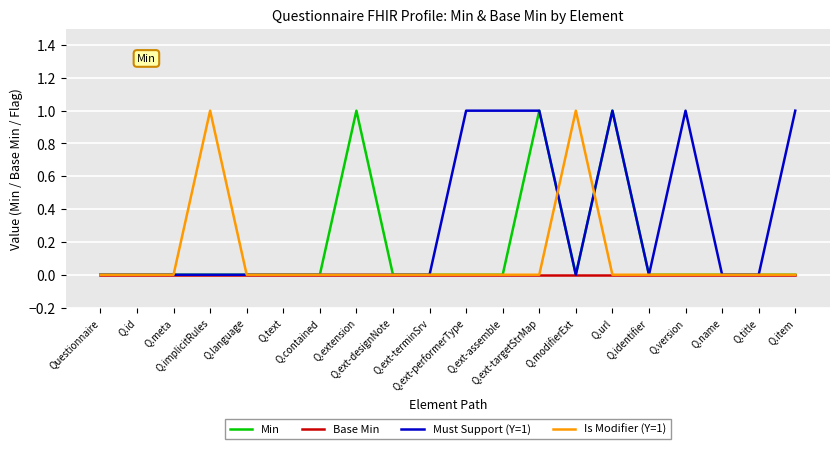

What position from the left is Q.language?

5